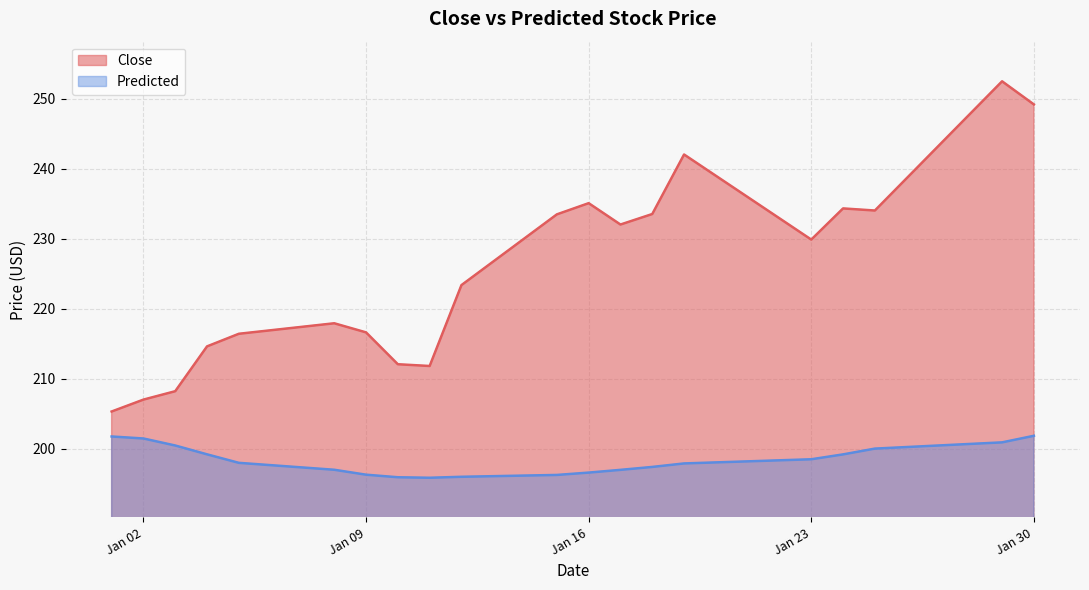

True or false: Predicted and Close cross at least once.

False